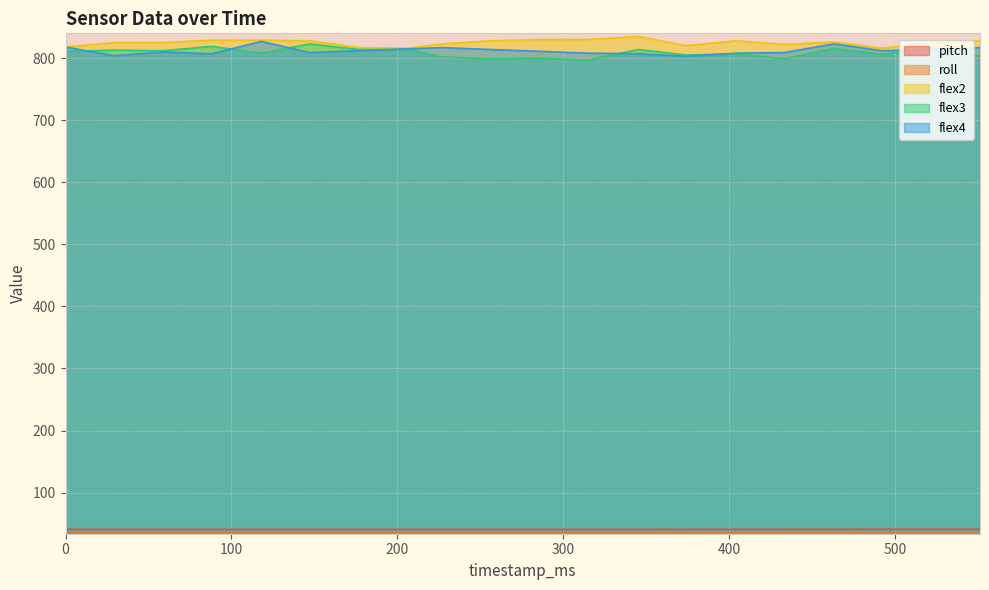

Reading left to right, extract all data points from this chart.

pitch: 40.7	40.7	40.7	40.7	40.7	40.7	40.7	40.7	40.7	40.7	40.7	40.7	40.7	40.8	40.8	40.9	40.9	40.9	40.9	40.9
roll: 35.7	35.7	35.7	35.7	35.8	35.8	35.8	35.8	35.8	35.9	35.9	36.0	36.0	36.1	36.1	36.1	36.1	36.2	36.3	36.3
flex2: 818.0	825.0	825.0	829.0	829.0	828.0	817.0	816.0	823.0	828.0	830.0	830.0	835.0	820.0	828.0	822.0	826.0	816.0	825.0	828.0
flex3: 811.0	813.0	812.0	819.0	808.0	823.0	814.0	814.0	802.0	799.0	800.0	797.0	814.0	805.0	807.0	799.0	816.0	806.0	817.0	804.0
flex4: 818.0	804.0	810.0	807.0	827.0	809.0	812.0	815.0	817.0	814.0	811.0	808.0	807.0	803.0	808.0	809.0	823.0	812.0	814.0	817.0